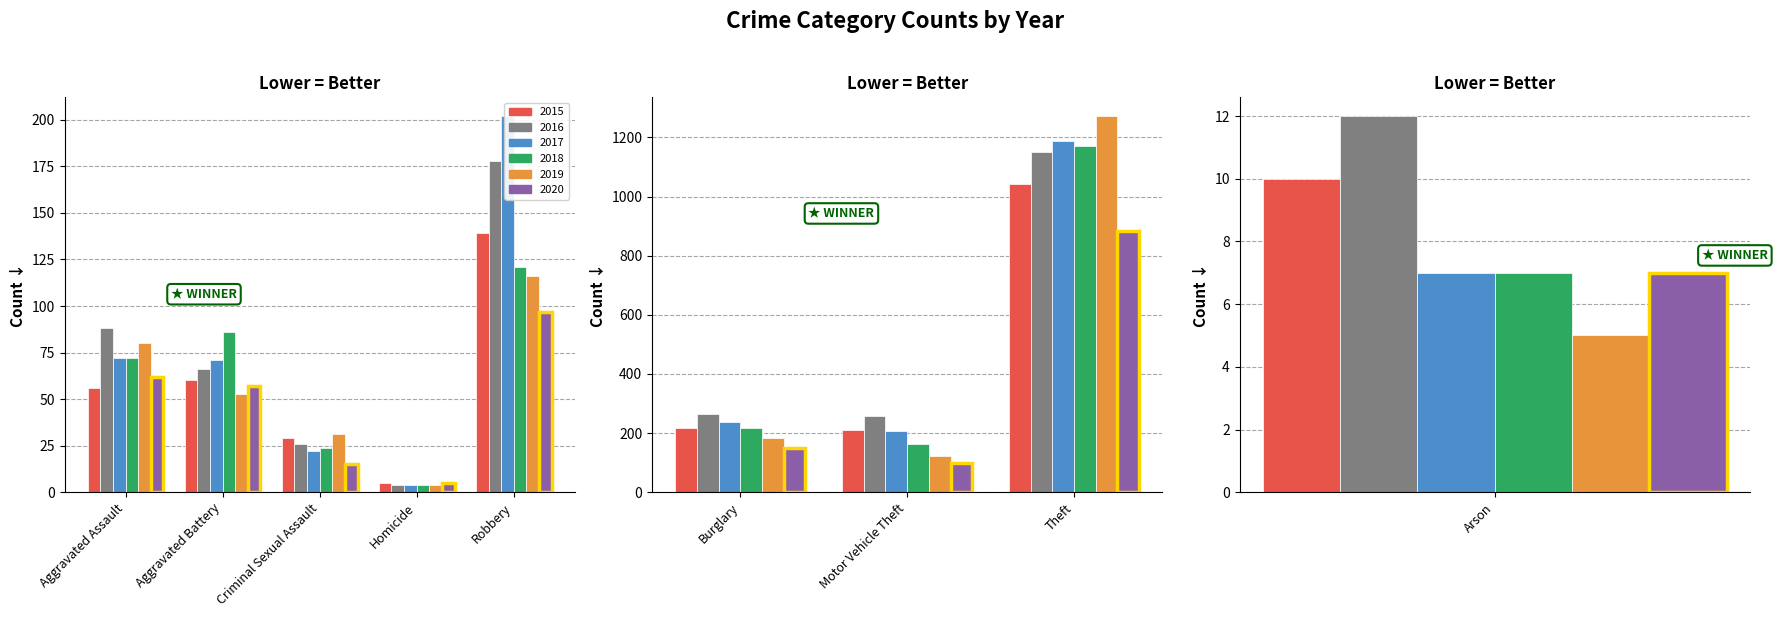

List the series in order of their peak value, lowest first.

2020, 2015, 2016, 2018, 2017, 2019